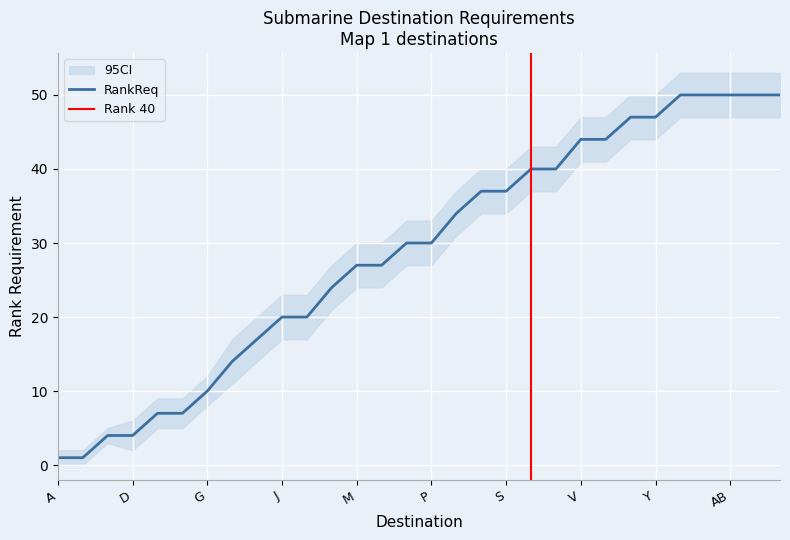

Is it true that RankReq equals 48 at M?

False